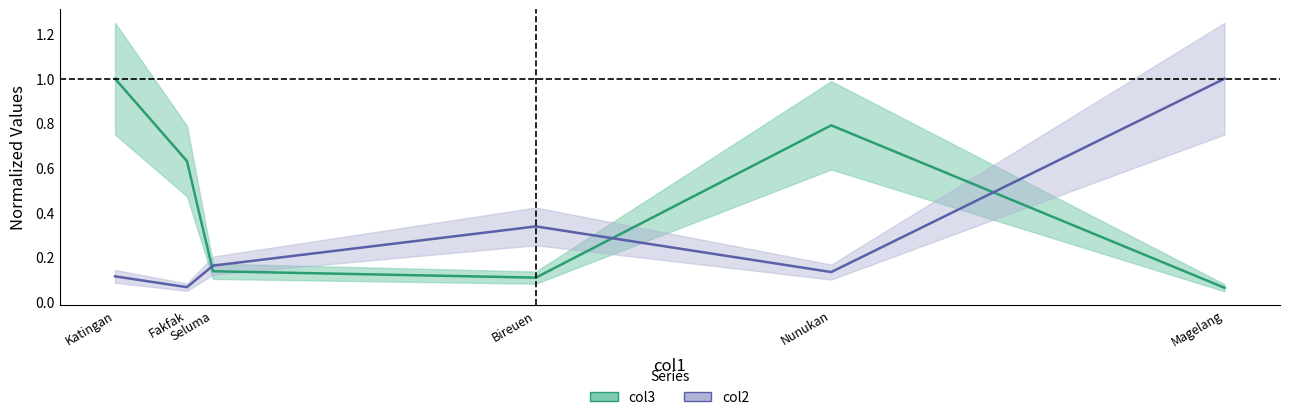

How many series are shown in this chart?

2